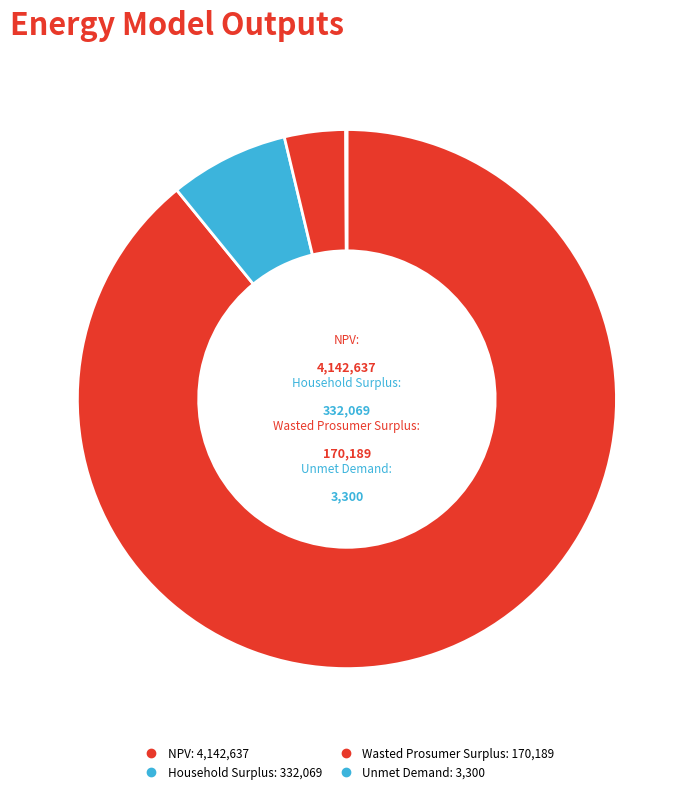

To the nearest percent, what portion does Household Surplus represent?

7%